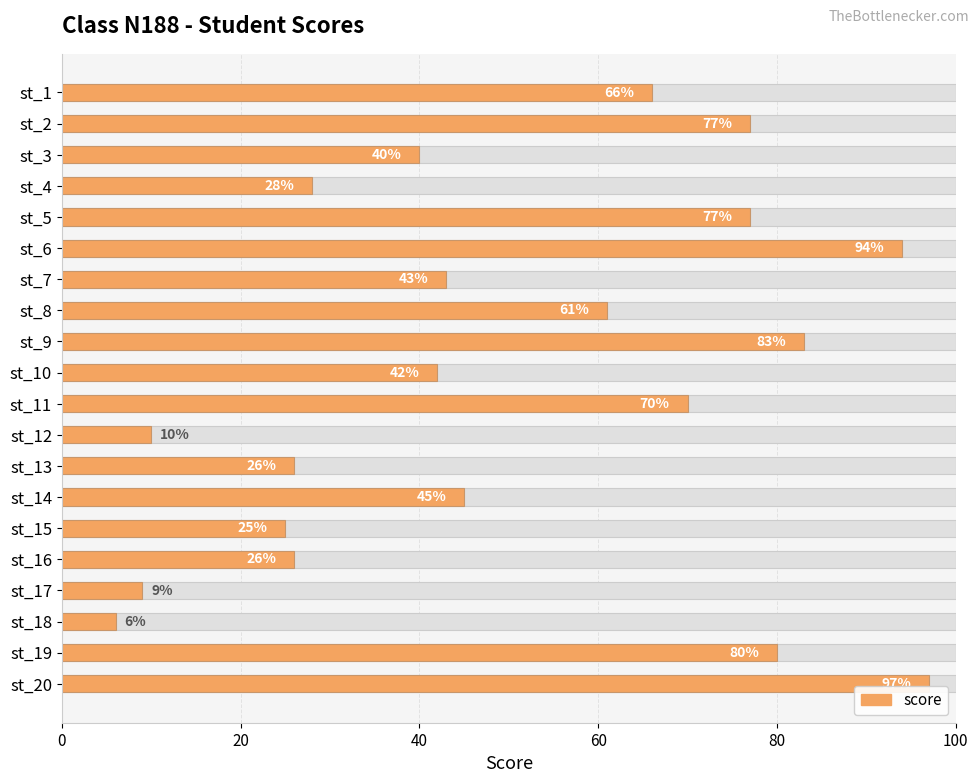

What is the value of the 5th bar from the left?

77